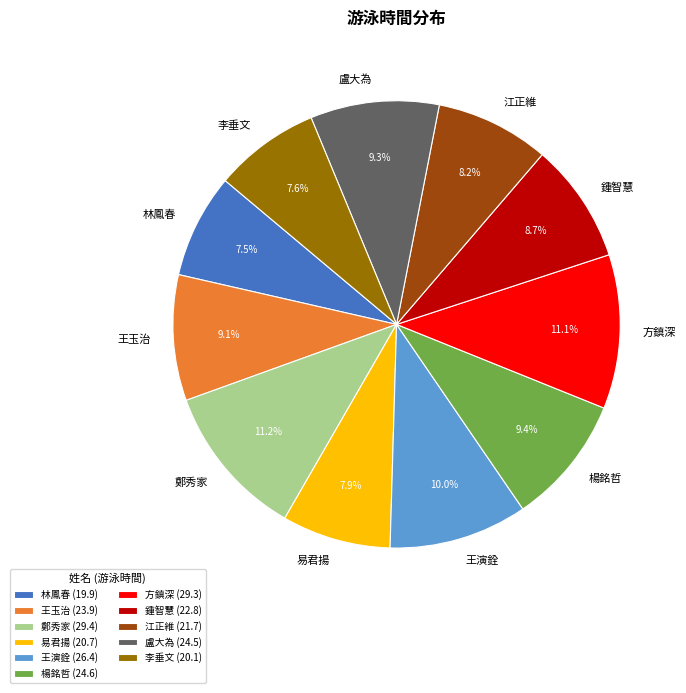

Which has a higher value, 鄭秀家 or 鍾智慧?

鄭秀家